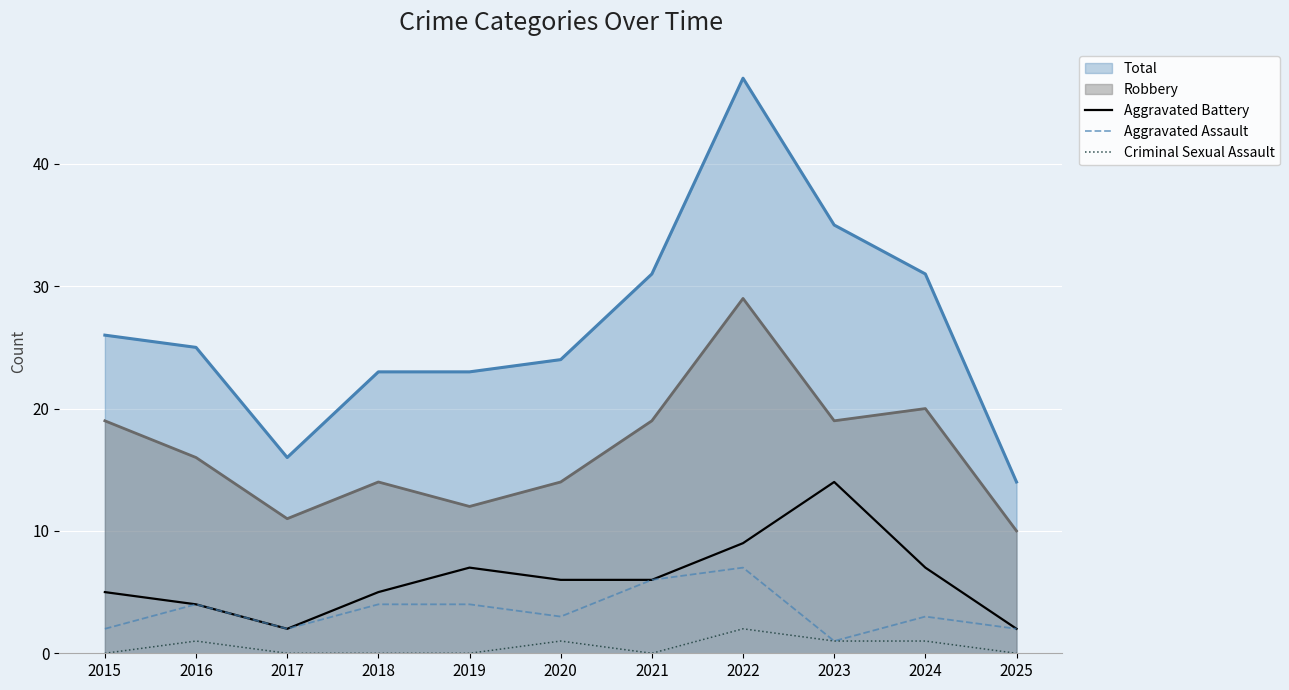

True or false: Aggravated Battery and Criminal Sexual Assault intersect in this chart.

False